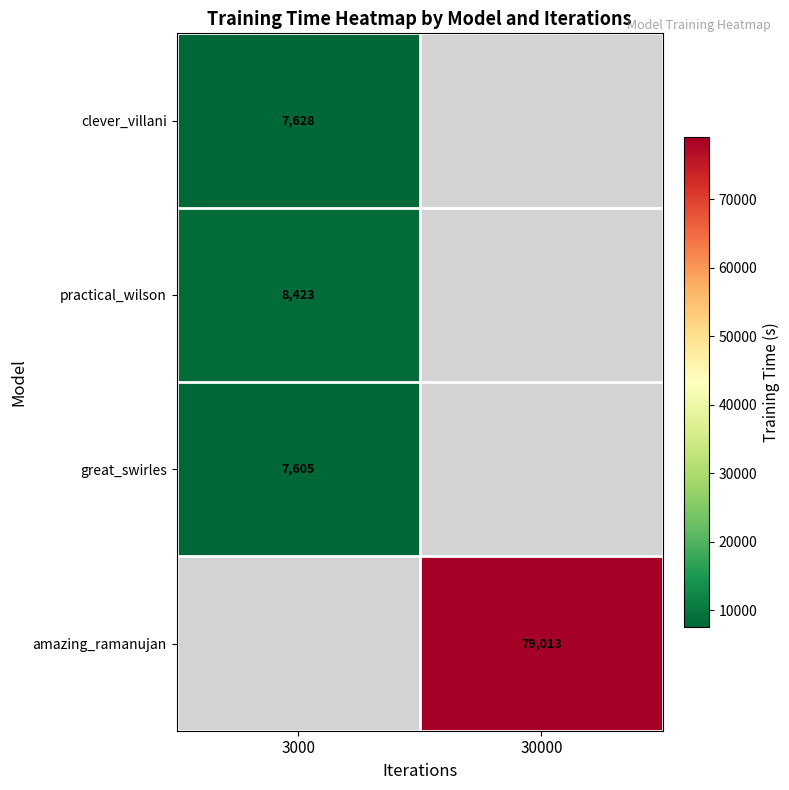

At which label does clever_villani reach its peak?

3000